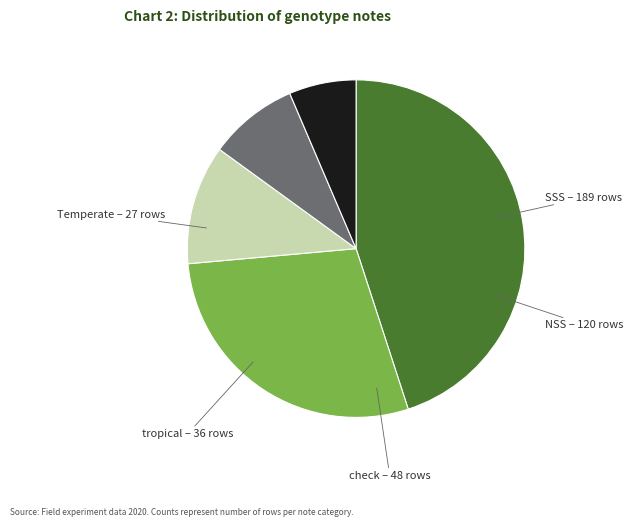

Does any single category account for the majority?

No